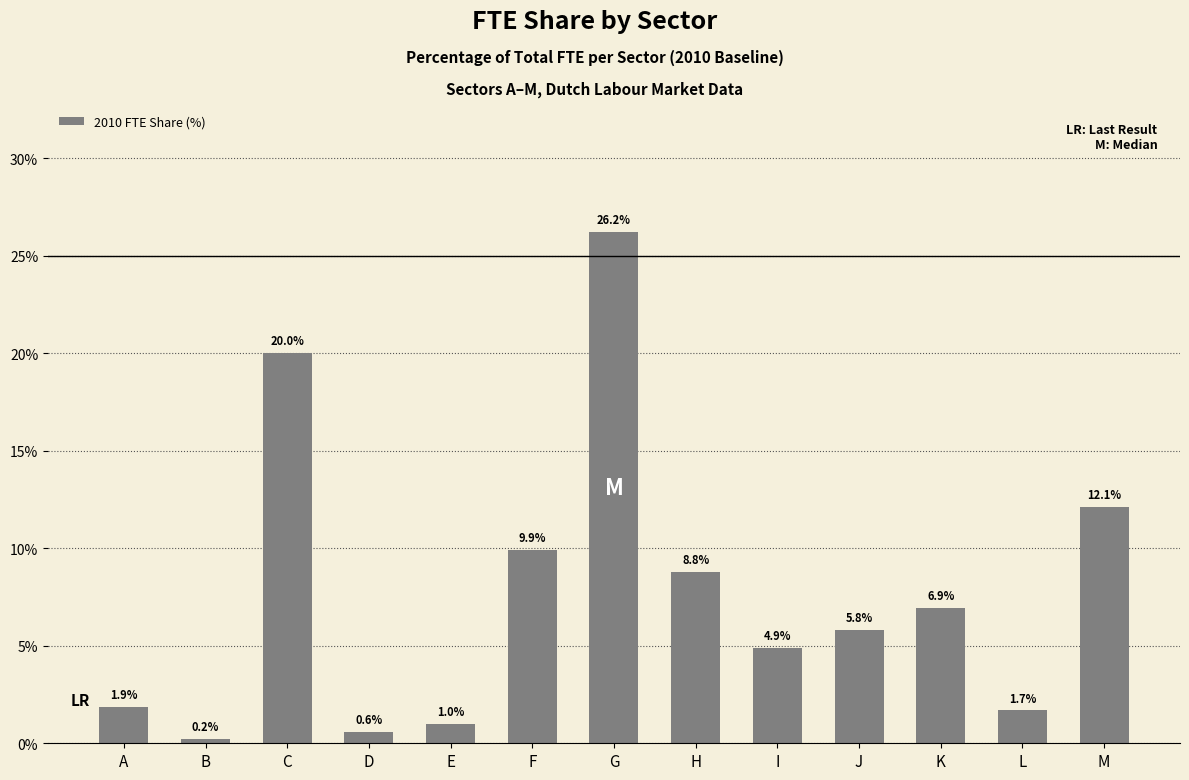

What is the sum of all values?

100.0